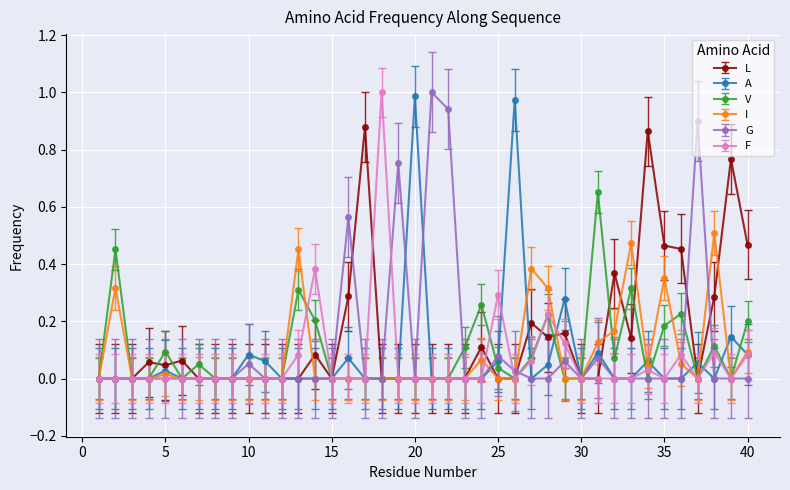

In G, how many points are higher than both neighbors (excluding endpoints)?

8